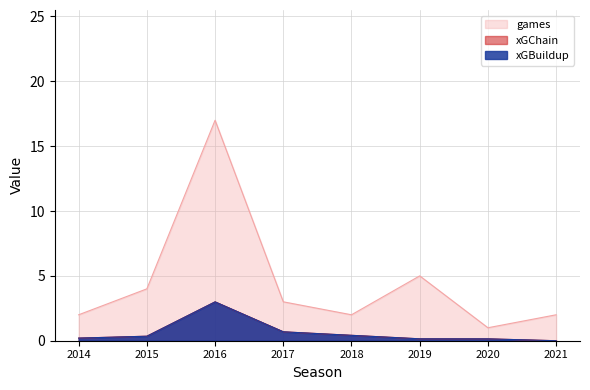

Is the value of xGChain at 2020 greater than the value of xGBuildup at 2020?

No